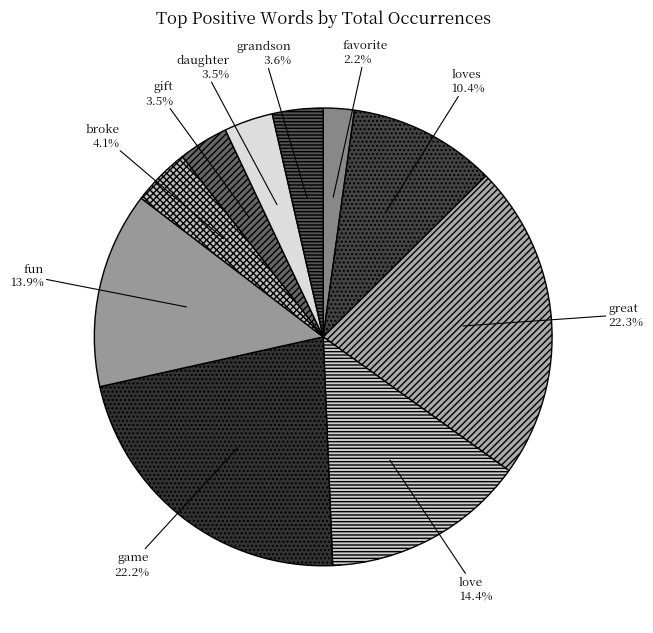

Rank the categories by value from highest to lowest.

great, game, love, fun, loves, broke, grandson, gift, daughter, favorite